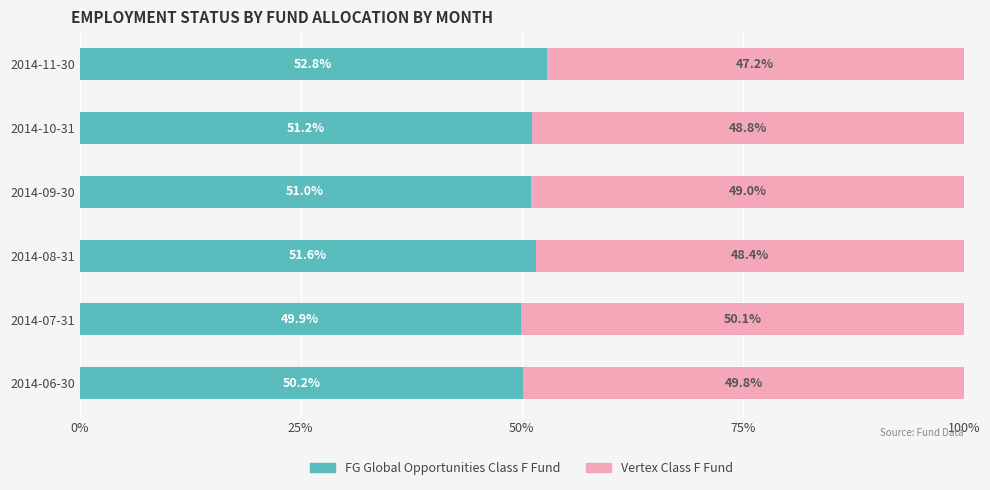

What is the highest value of the FG Global Opportunities Class F Fund series?

52.8